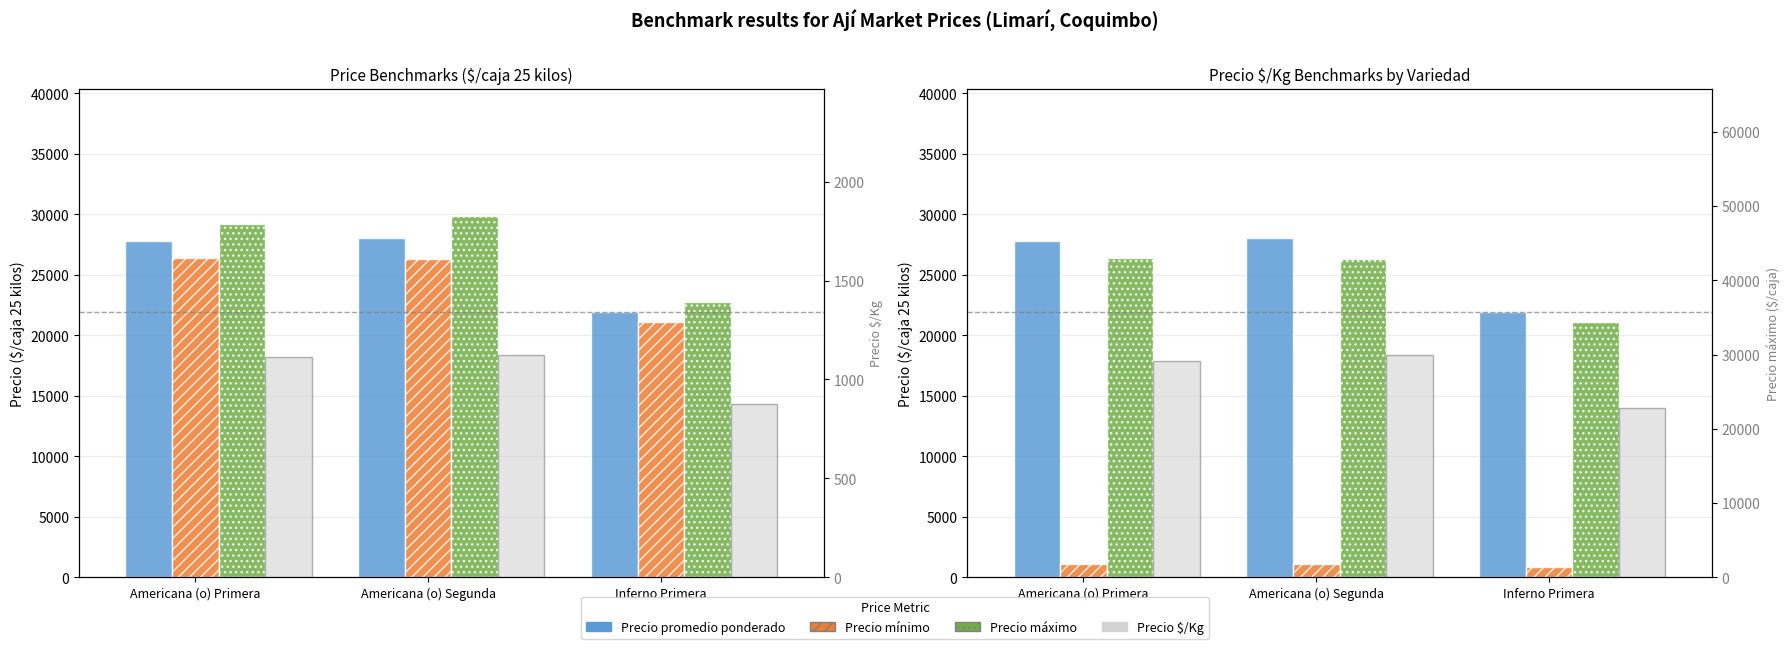

List the labels in order of Precio mínimo value, largest first.

Americana (o) Primera, Americana (o) Segunda, Inferno Primera